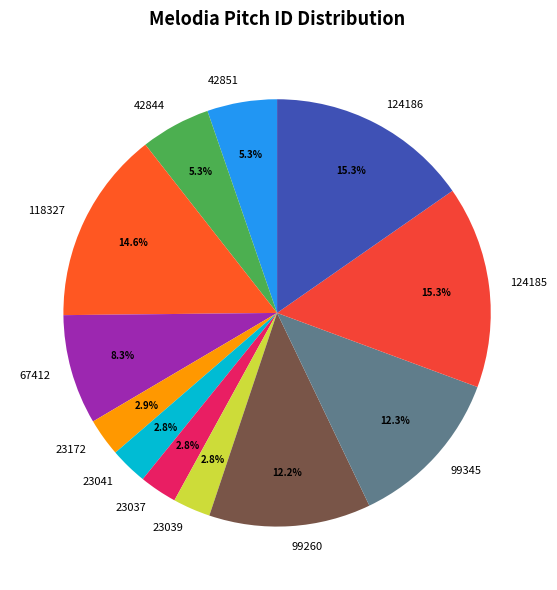

Approximately how many times larger is the value at 124185 compared to 42851?

2.9